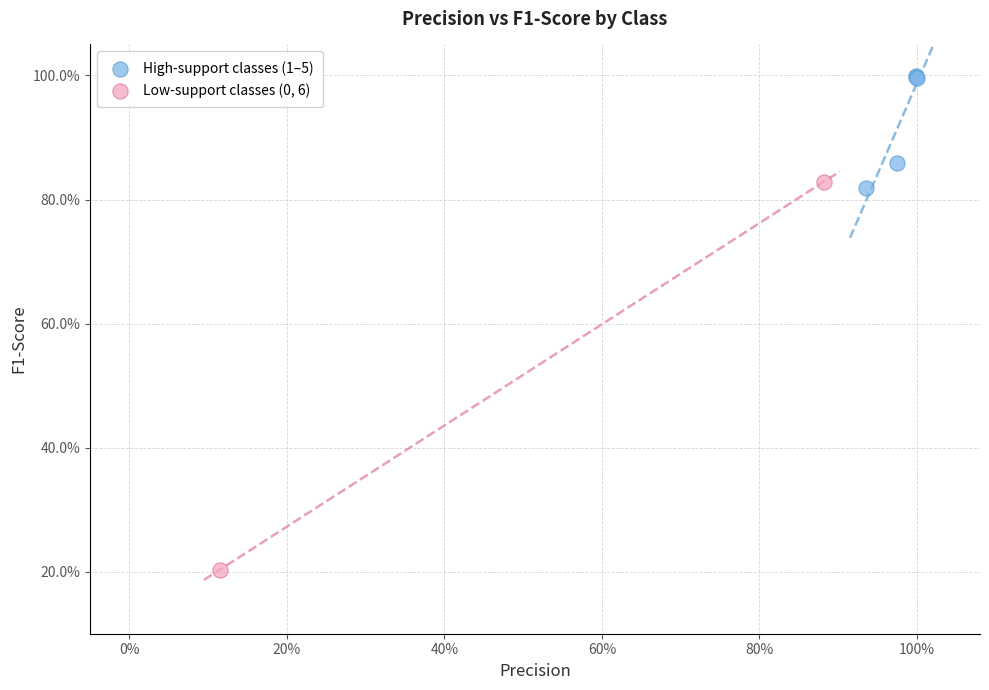

Which series reaches the minimum Y coordinate?

Low-support classes (0, 6)